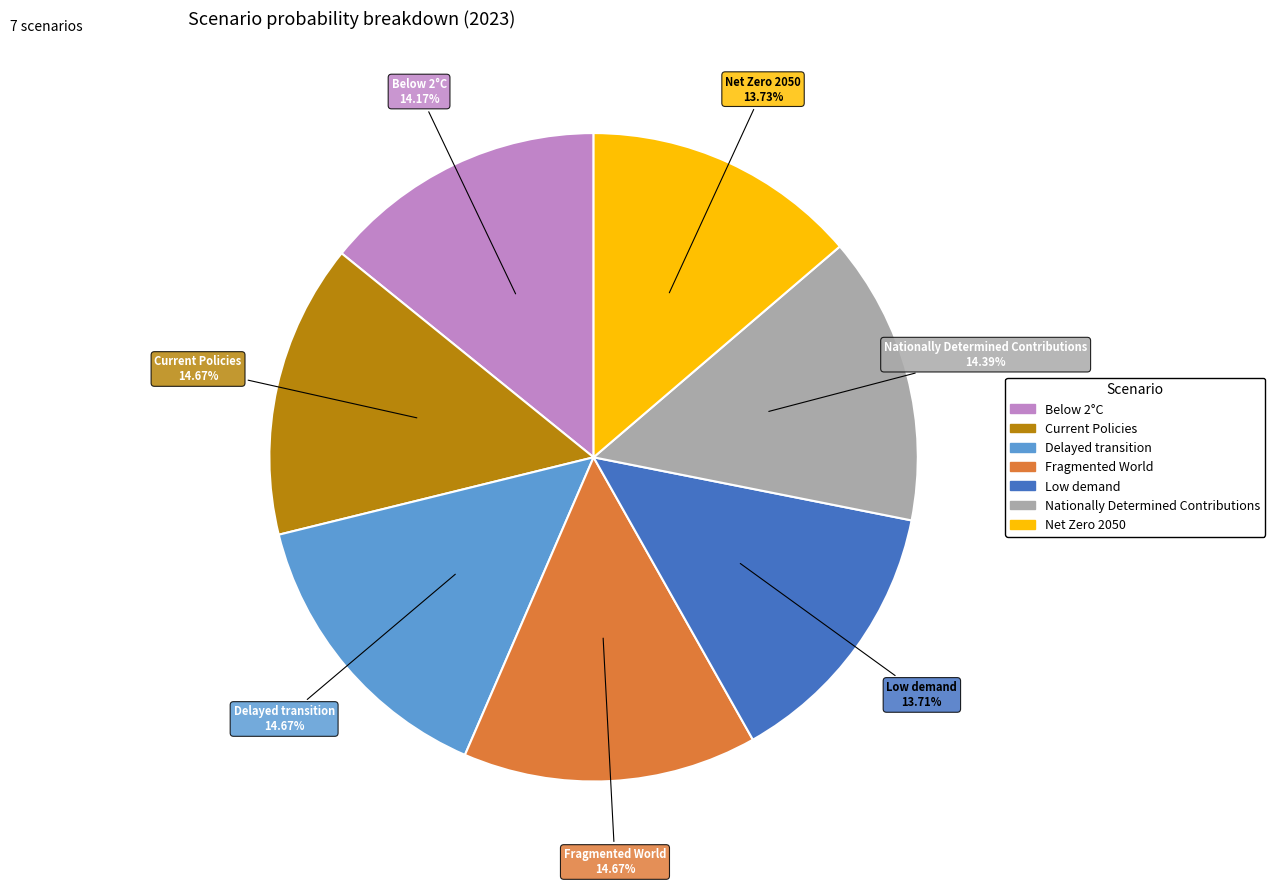

Which has a higher value, Fragmented World or Low demand?

Fragmented World